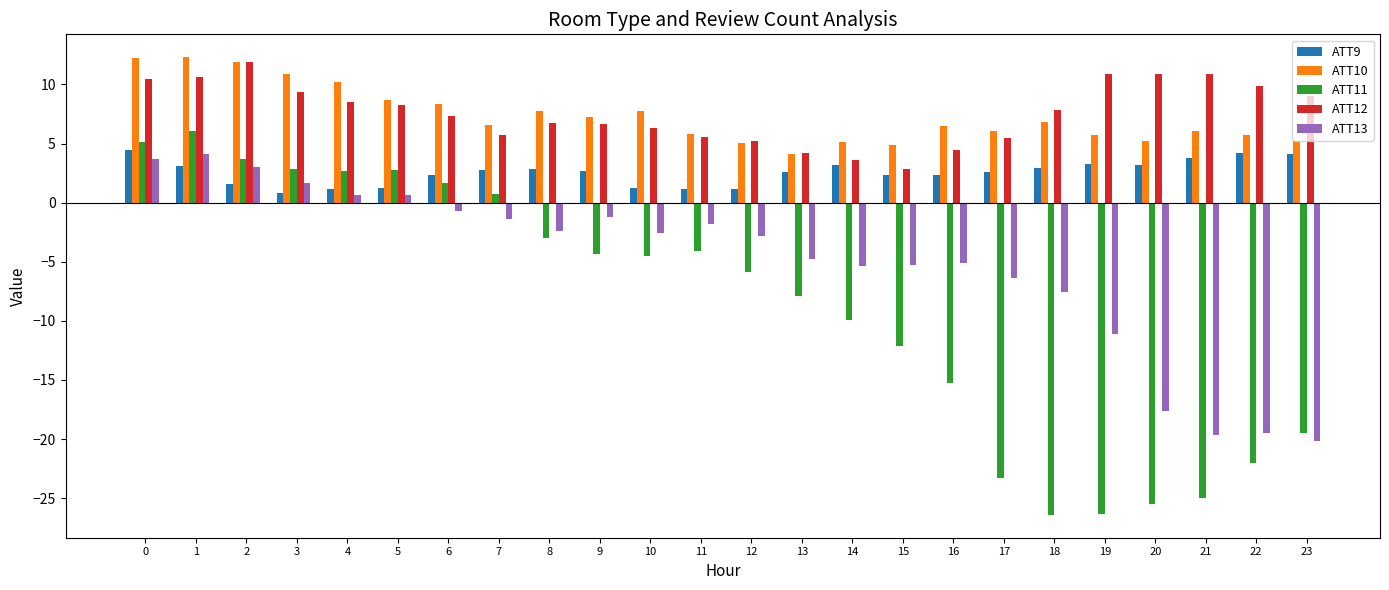

What is the difference between the ATT12 values at 9 and 21?

4.3